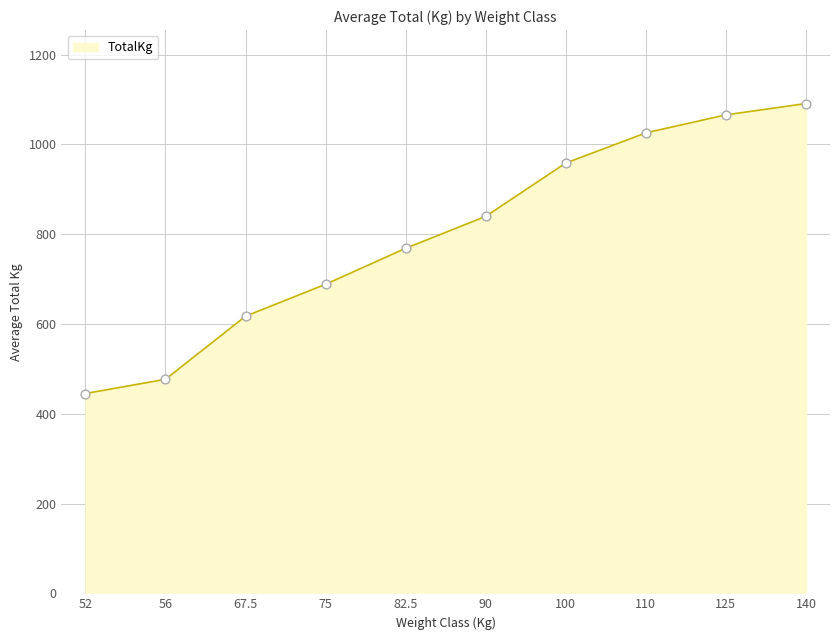

Which has a higher value, 140 or 67.5?

140